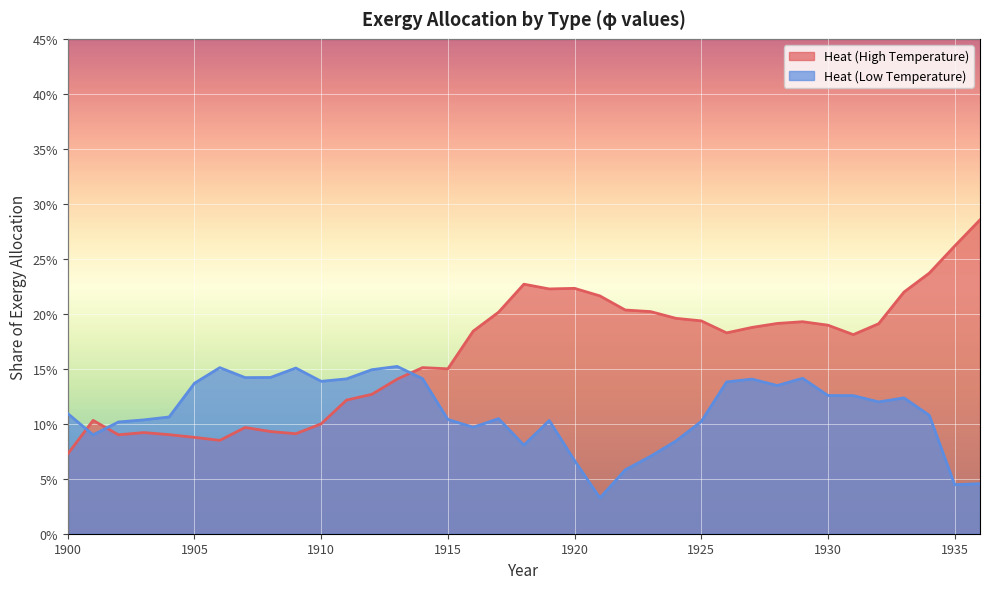

Which has a higher value, 1926 or 1914?

1926